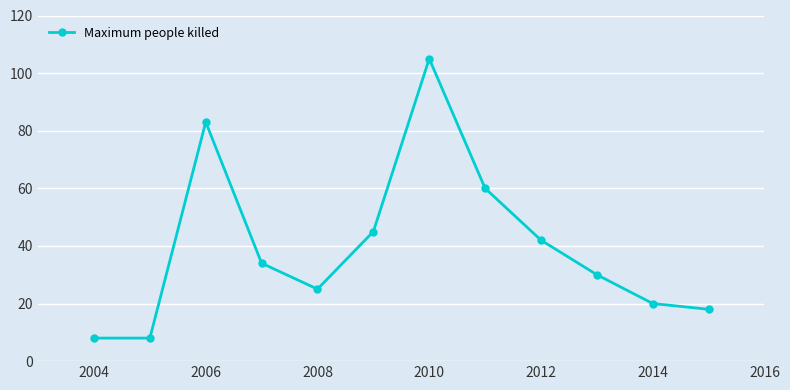

What is the difference between the maximum and minimum values?

97